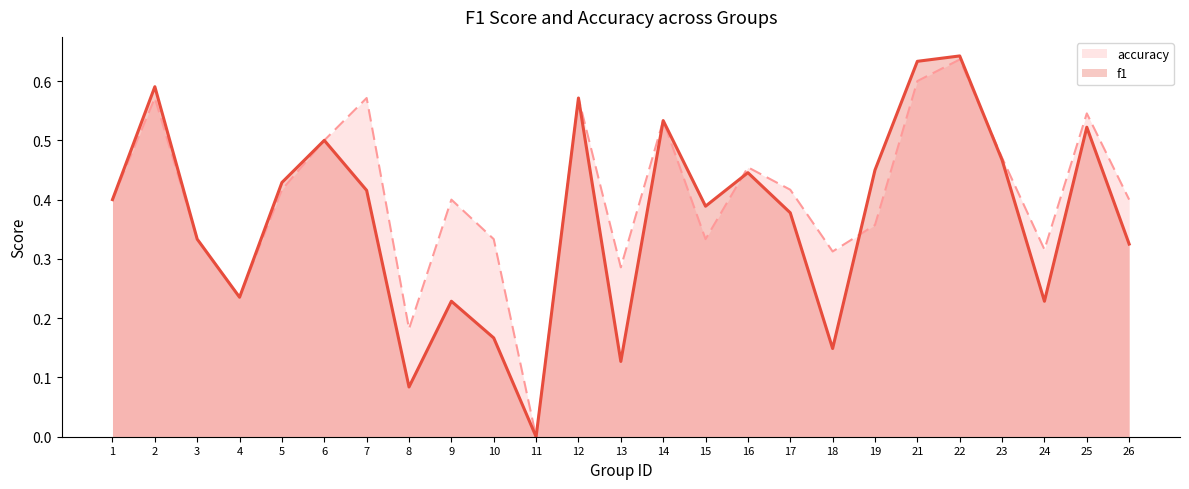

How many values in accuracy are above zero?

24